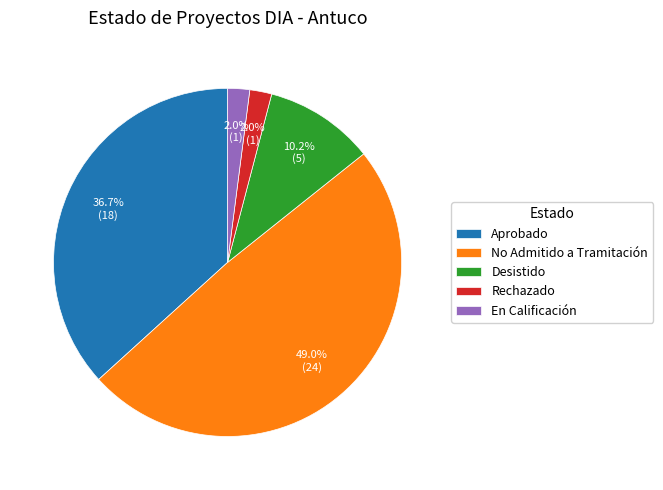

Does any single category account for the majority?

No